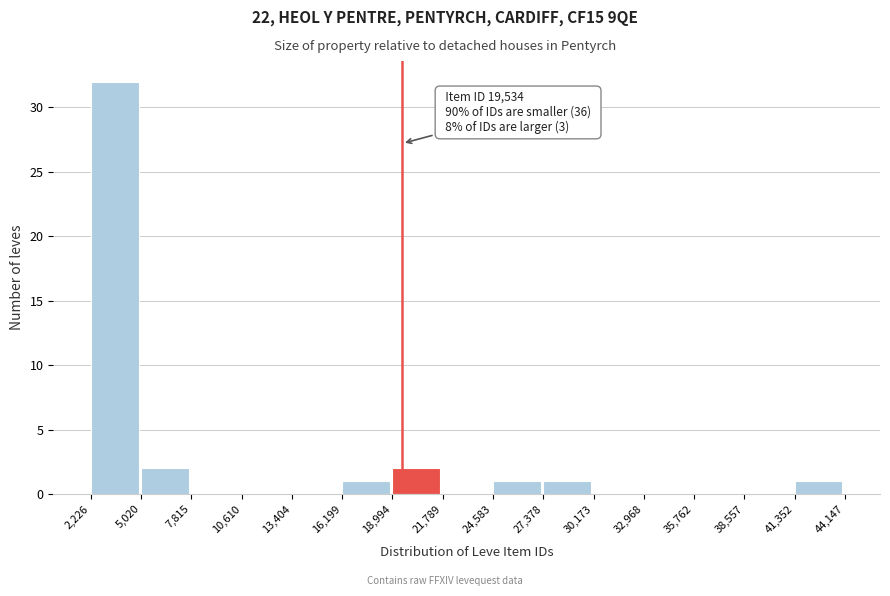

Which range on the x-axis has the tallest bar?

2,226 to 5,020